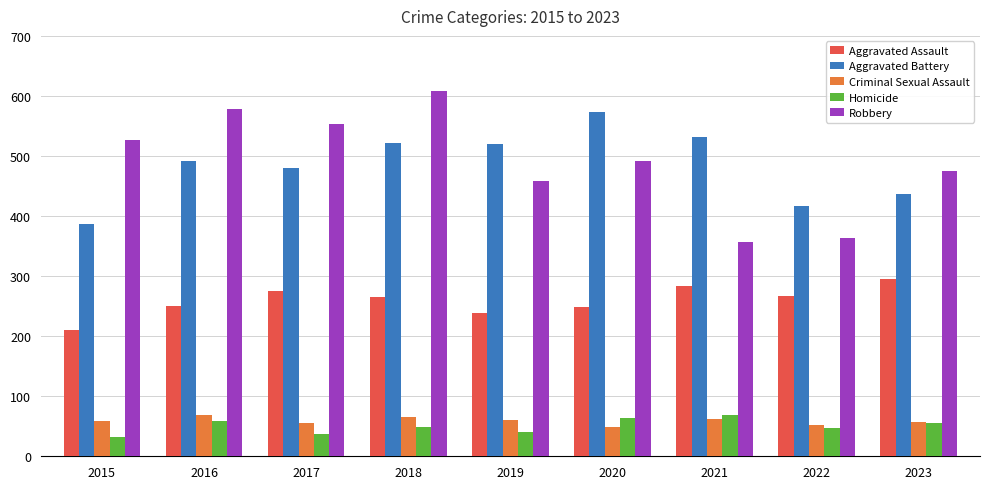

At which category is the sum across all series the highest?

2018